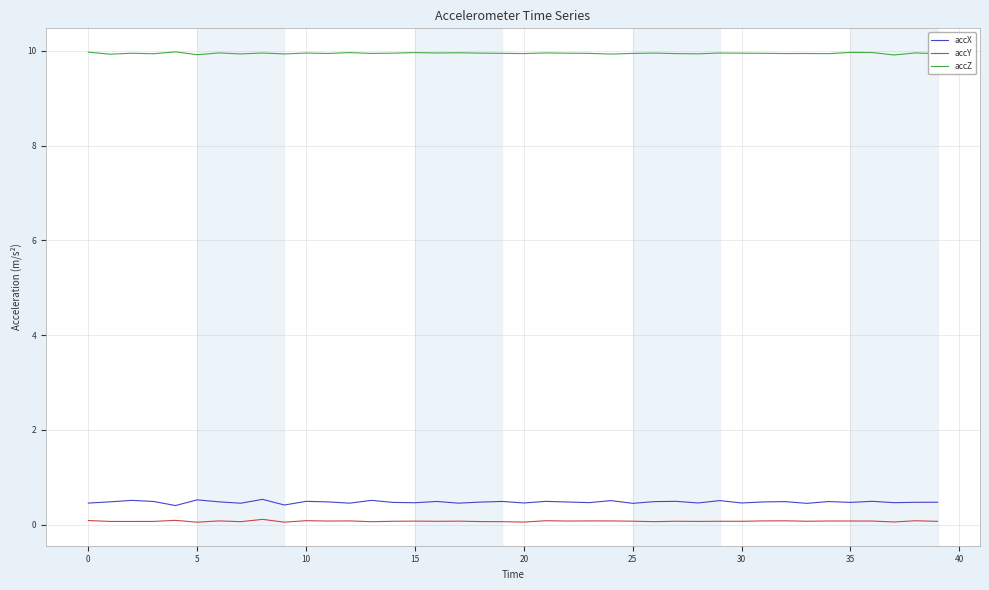

What are all the series names shown in the legend?

accX, accY, accZ